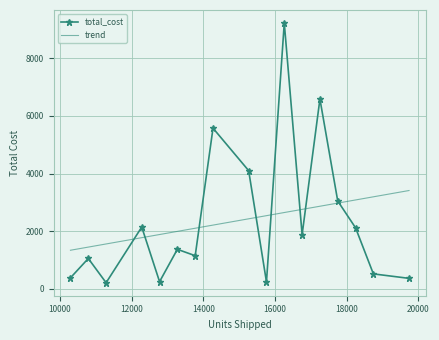

What is the minimum value for total_cost?

205.6